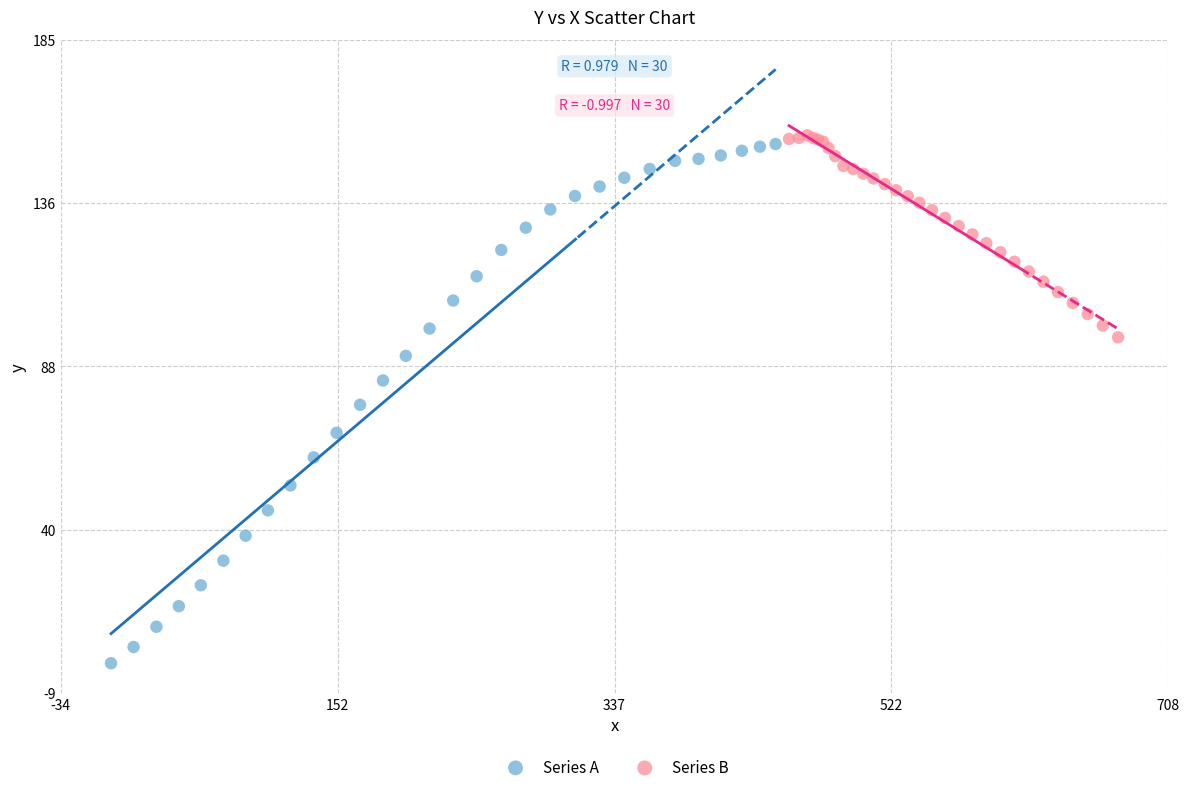

Which series has the largest Y range (max minus min)?

Series A